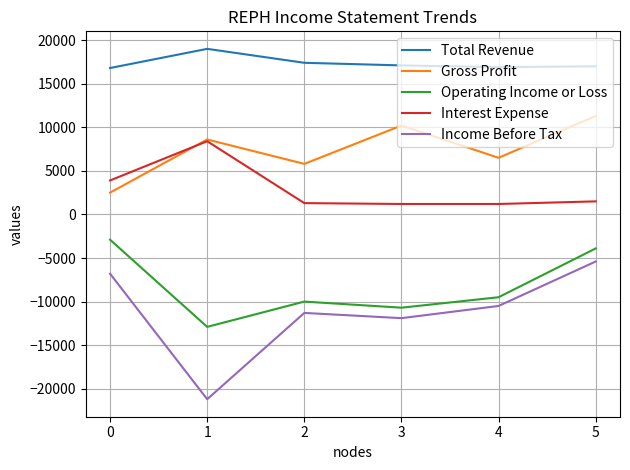

True or false: Gross Profit and Total Revenue intersect in this chart.

False